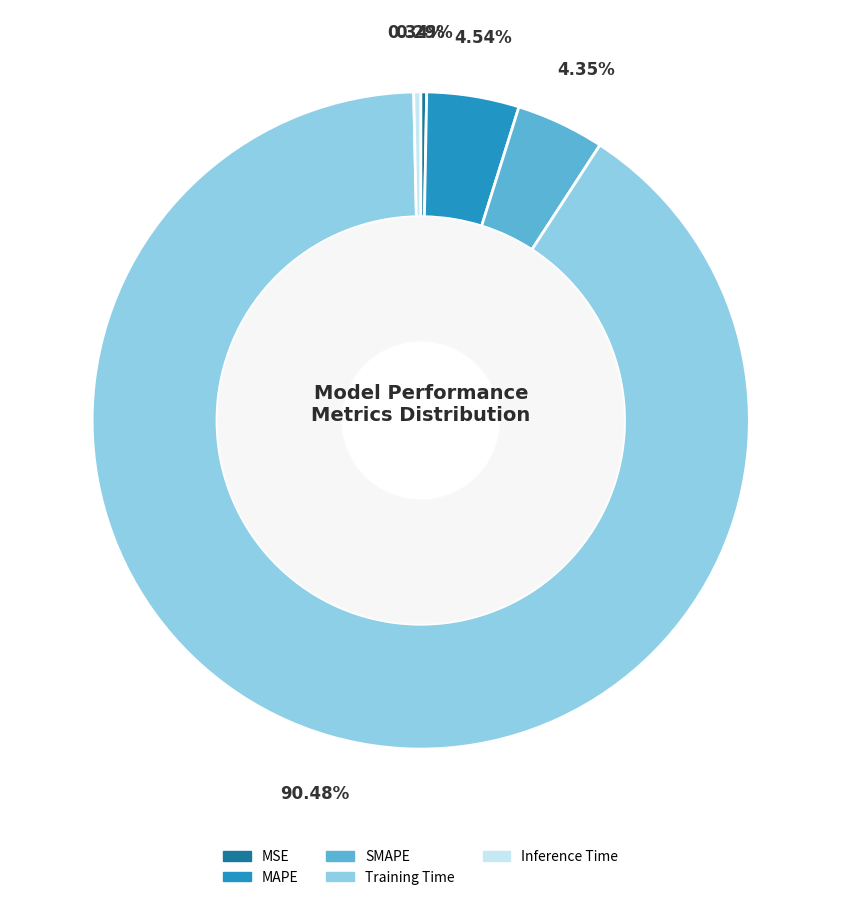

To the nearest percent, what is the difference between the largest and smallest slice percentages?

90%